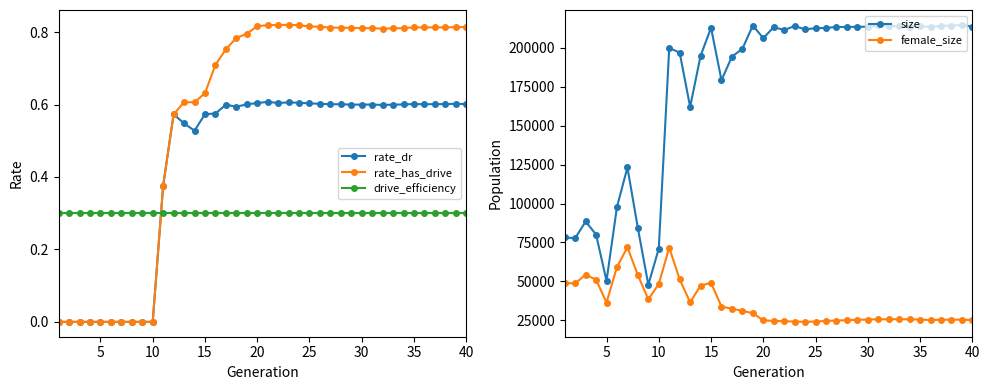

What is the highest value of the size series?

214727